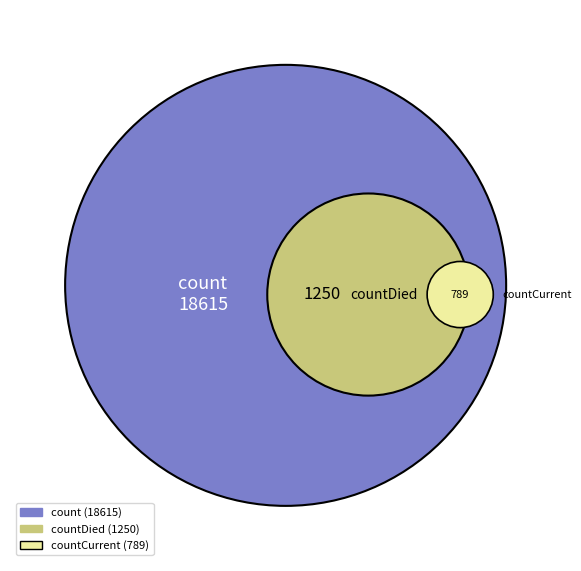

Rank the categories by value from highest to lowest.

count, countDied, countCurrent